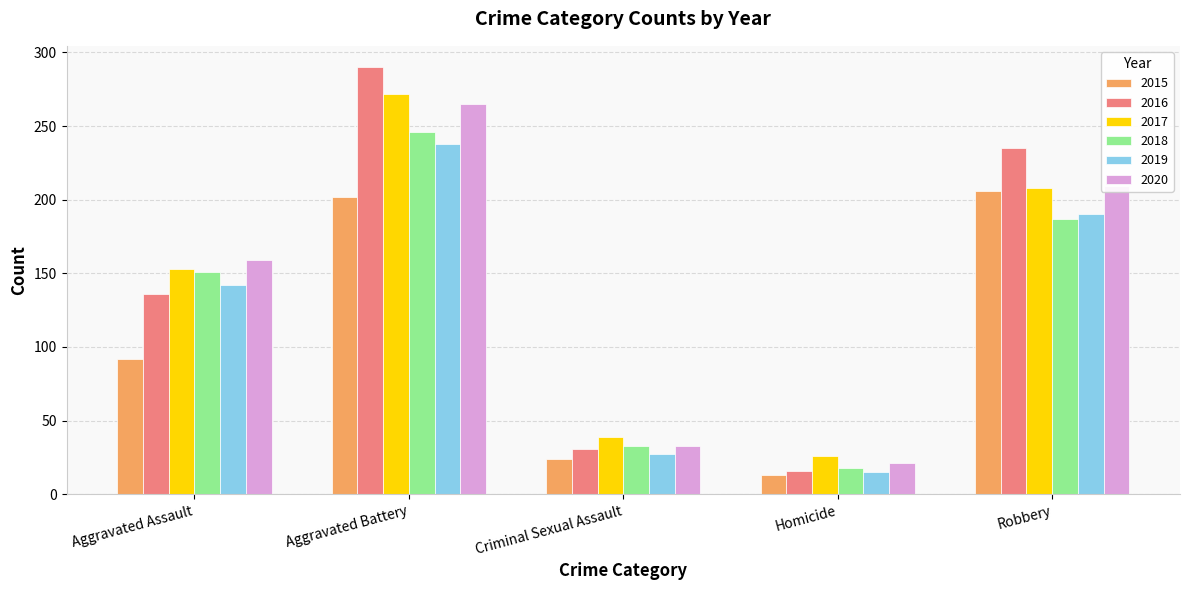

Reading right to left, transcribe all the data shown in this chart.

2015: Robbery=206	Homicide=13	Criminal Sexual Assault=24	Aggravated Battery=202	Aggravated Assault=92
2016: Robbery=235	Homicide=16	Criminal Sexual Assault=31	Aggravated Battery=290	Aggravated Assault=136
2017: Robbery=208	Homicide=26	Criminal Sexual Assault=39	Aggravated Battery=272	Aggravated Assault=153
2018: Robbery=187	Homicide=18	Criminal Sexual Assault=33	Aggravated Battery=246	Aggravated Assault=151
2019: Robbery=190	Homicide=15	Criminal Sexual Assault=27	Aggravated Battery=238	Aggravated Assault=142
2020: Robbery=209	Homicide=21	Criminal Sexual Assault=33	Aggravated Battery=265	Aggravated Assault=159